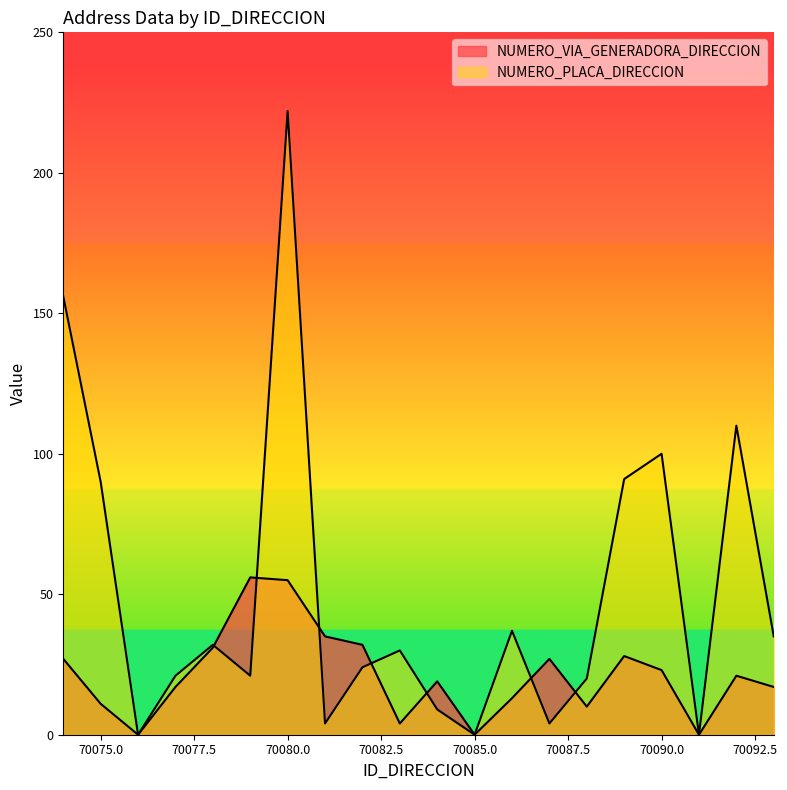

How many values in the NUMERO_VIA_GENERADORA_DIRECCION series exceed 21?

9